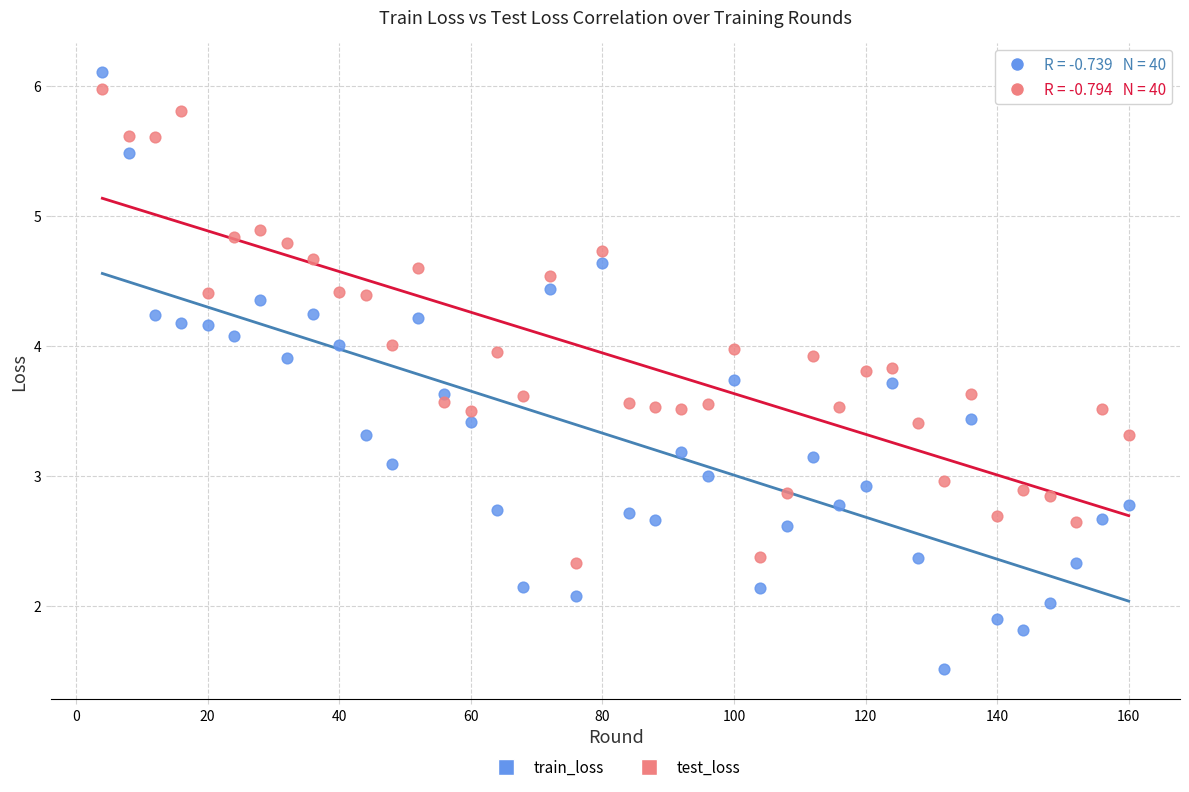

Which series contains the lowest Y value?

train_loss